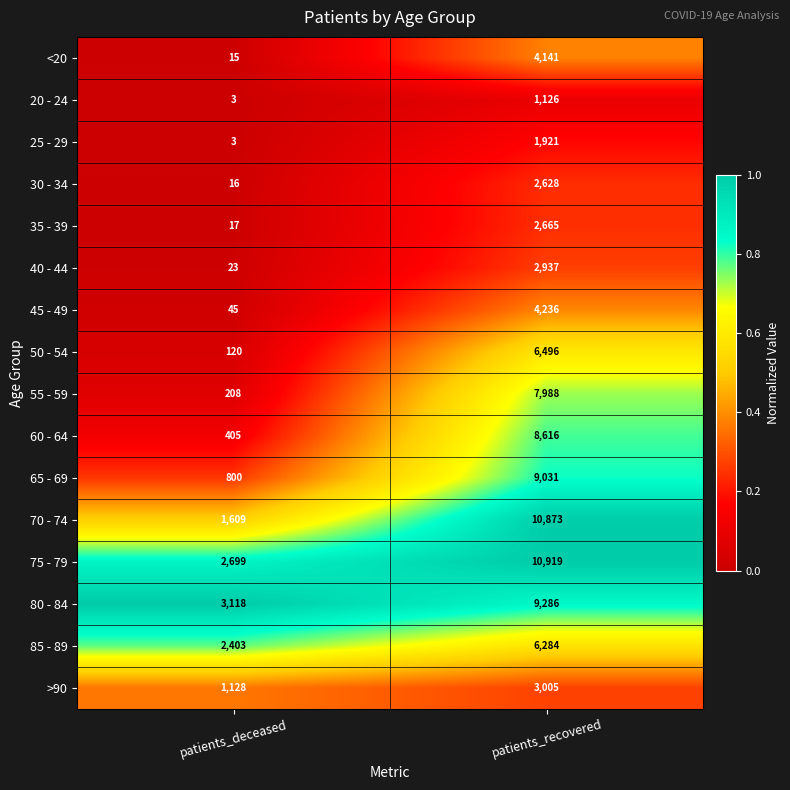

What is the spread (max minus min) of values at patients_recovered?

9793